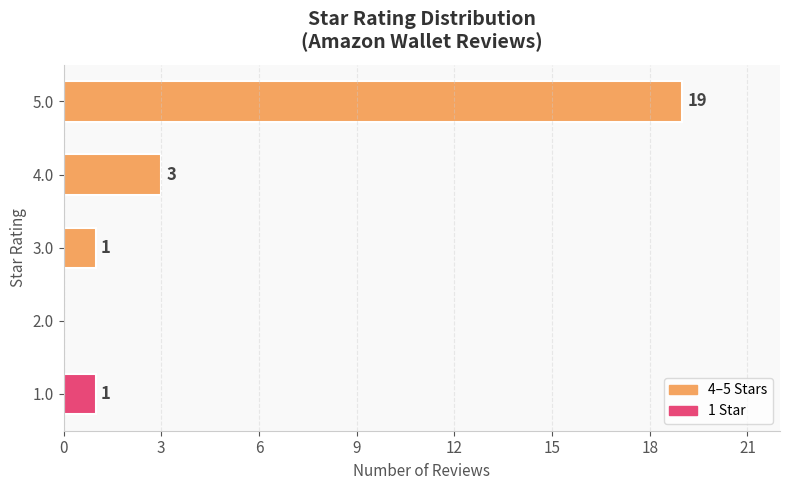

What is the maximum value shown in the chart?

19